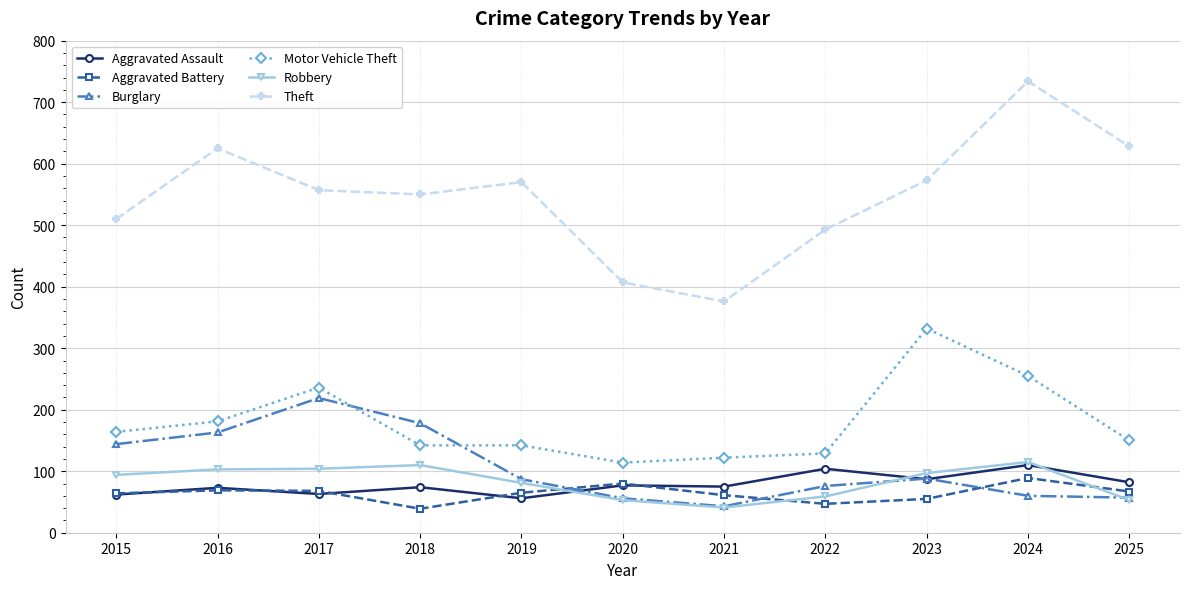

What is the total value across all series at 2017?

1247